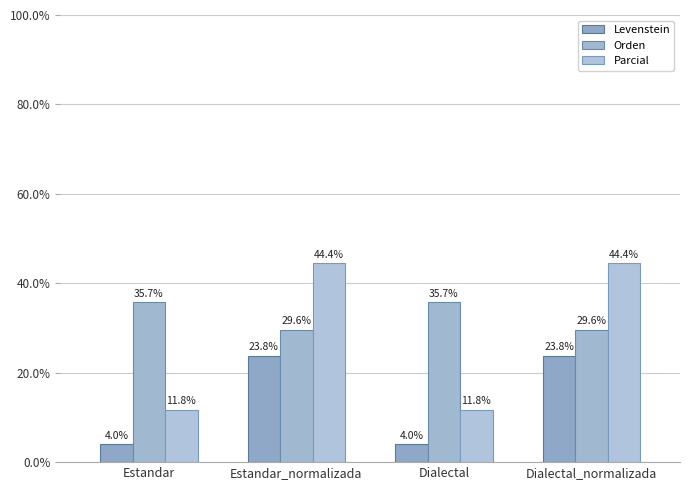

The value of Parcial at Estandar is 11.8. True or false?

True